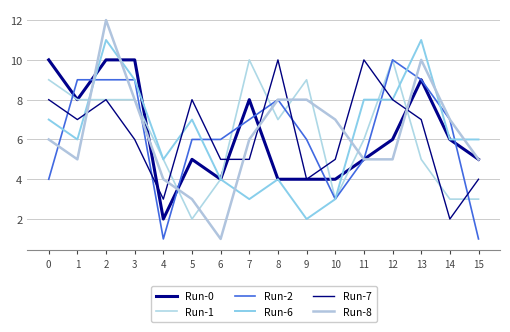

The value of Run-8 at 13 is 4. True or false?

False